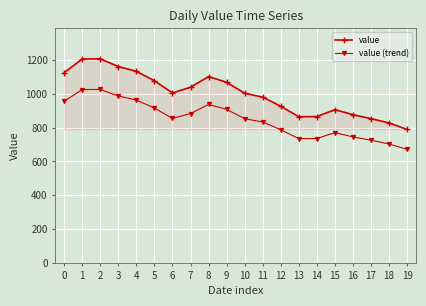

Which series has the largest total across all categories?

value